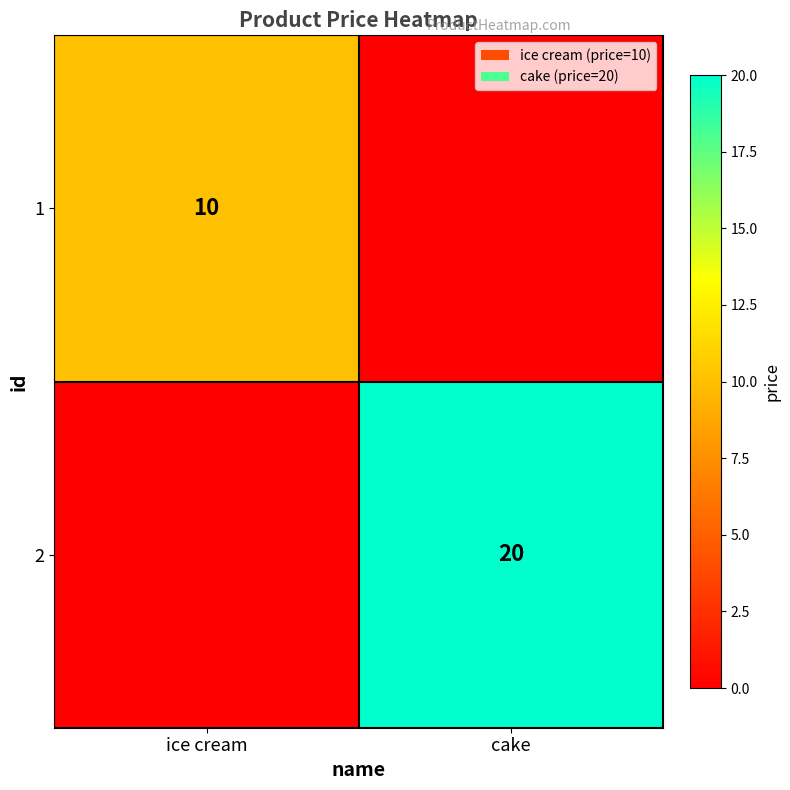

The value of 1 at ice cream is 10. True or false?

True